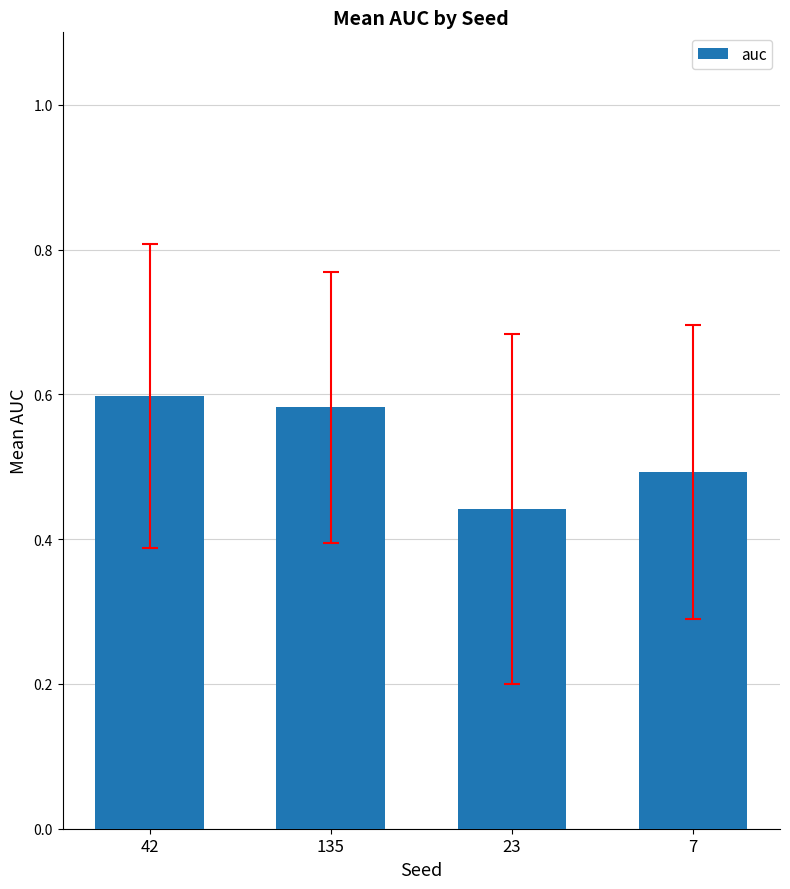

What is the average value?

0.5